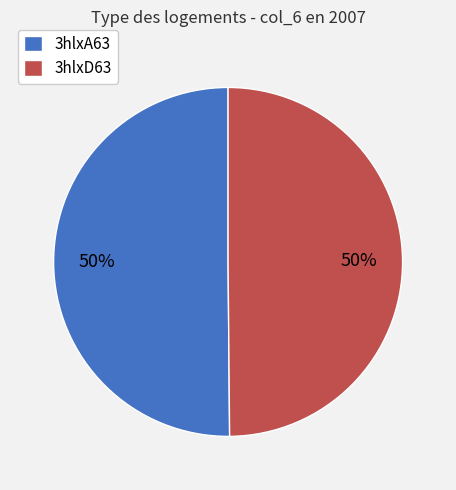

True or false: 3hlxA63 accounts for 50% of the total.

True